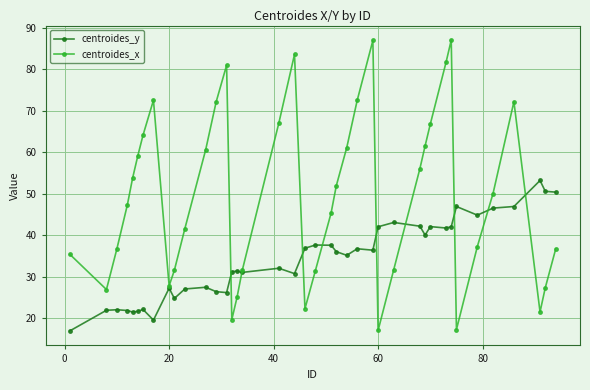

How many series are shown in this chart?

2